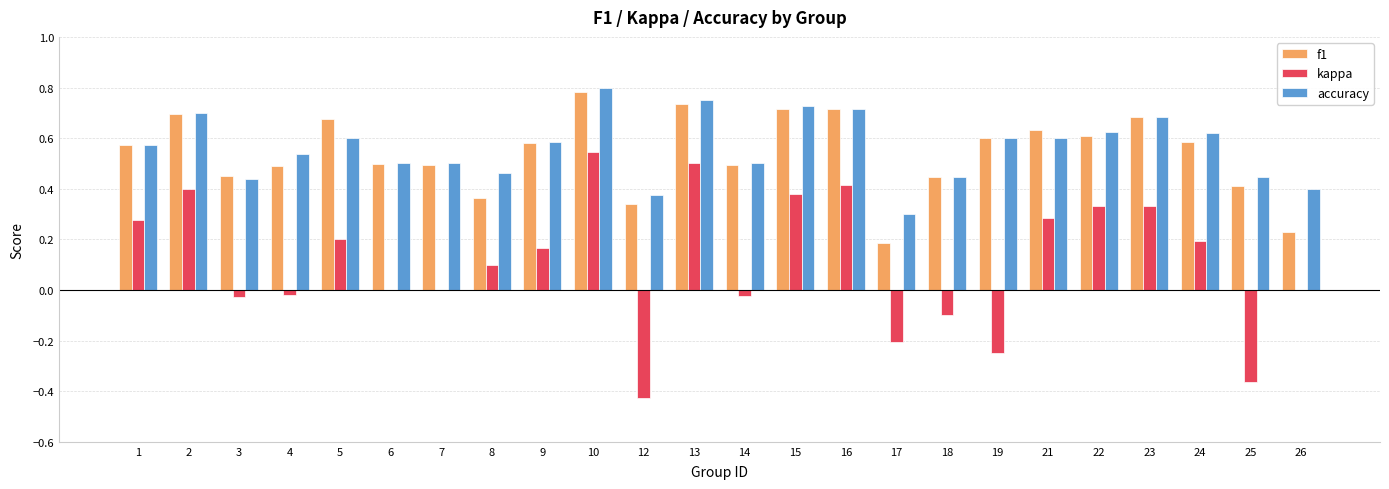

Which series changed the most between 6 and 24?

kappa